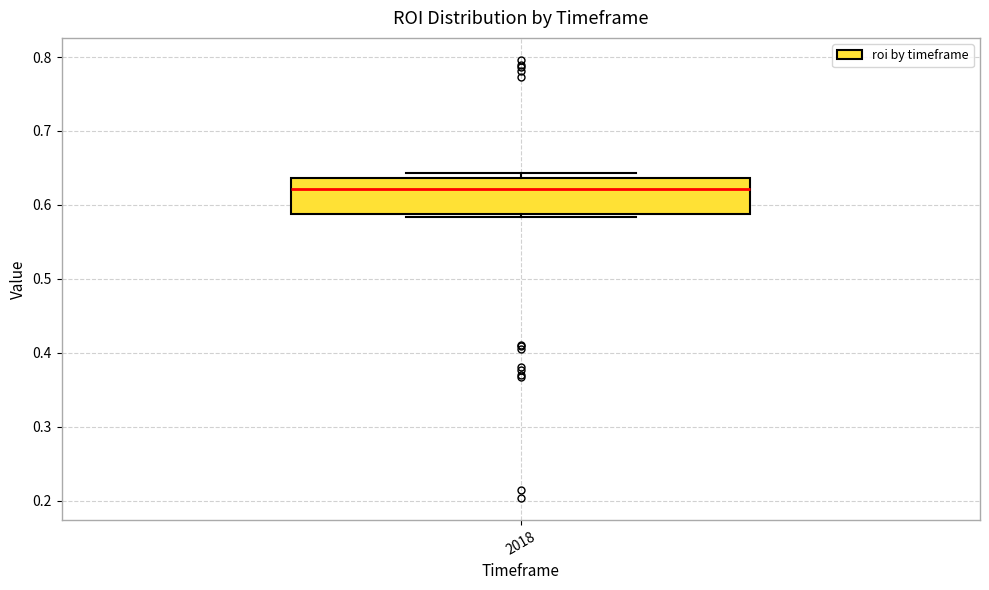

Where is the lower edge of the box at x = 2018 on the y-axis? The values are not printed on the chart, so give them approximately, as read against the axis.

0.59